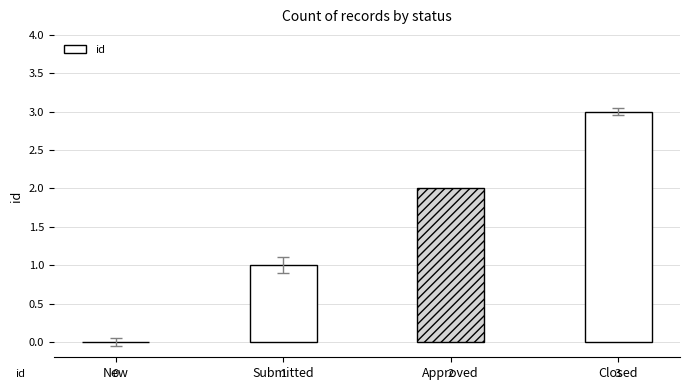

Which label corresponds to the largest value in the chart?

Closed